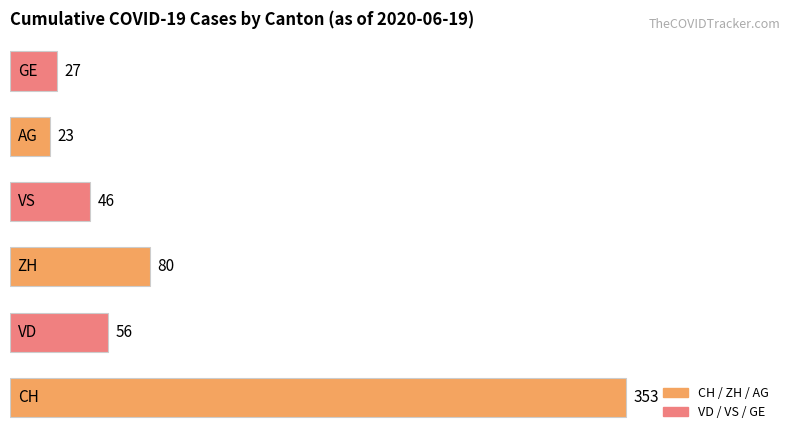

What is the difference between the maximum and second lowest values?

326